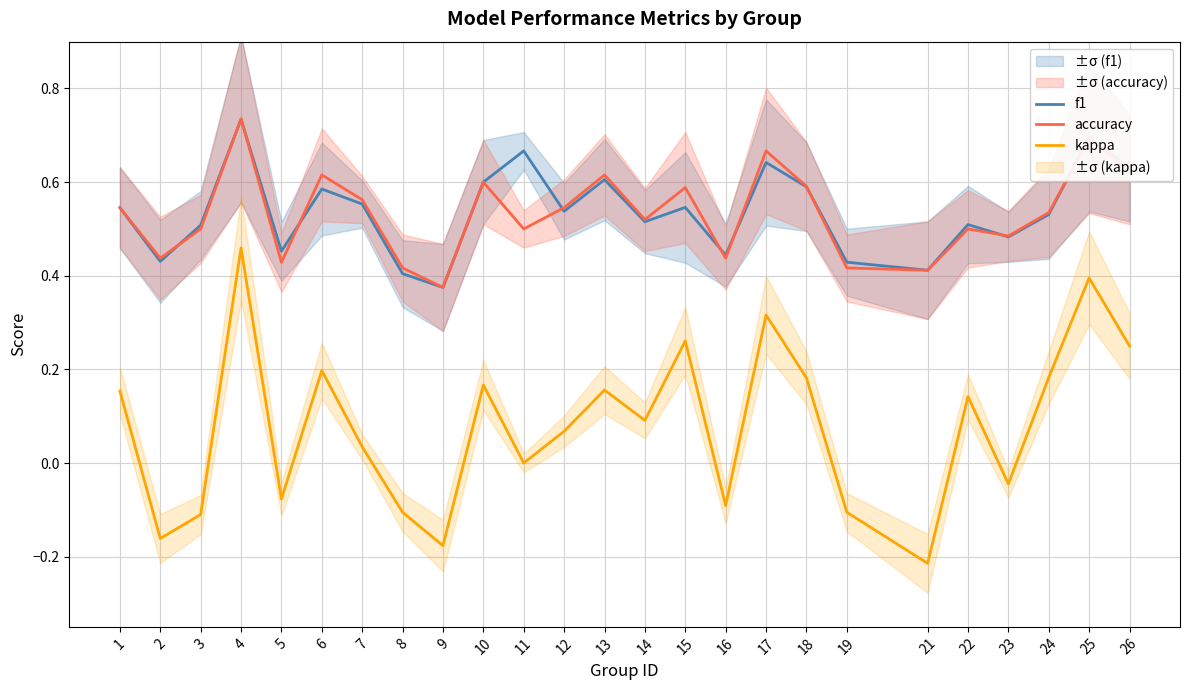

Reading right to left, list all the values displayed in this chart.

f1: 26=0.6	25=0.7	24=0.5	23=0.5	22=0.5	21=0.4	19=0.4	18=0.6	17=0.6	16=0.4	15=0.5	14=0.5	13=0.6	12=0.5	11=0.7	10=0.6	9=0.4	8=0.4	7=0.6	6=0.6	5=0.5	4=0.7	3=0.5	2=0.4	1=0.5
accuracy: 26=0.6	25=0.7	24=0.5	23=0.5	22=0.5	21=0.4	19=0.4	18=0.6	17=0.7	16=0.4	15=0.6	14=0.5	13=0.6	12=0.5	11=0.5	10=0.6	9=0.4	8=0.4	7=0.6	6=0.6	5=0.4	4=0.7	3=0.5	2=0.4	1=0.5
kappa: 26=0.2	25=0.4	24=0.2	23=-0.0	22=0.1	21=-0.2	19=-0.1	18=0.2	17=0.3	16=-0.1	15=0.3	14=0.1	13=0.2	12=0.1	11=0.0	10=0.2	9=-0.2	8=-0.1	7=0.0	6=0.2	5=-0.1	4=0.5	3=-0.1	2=-0.2	1=0.2